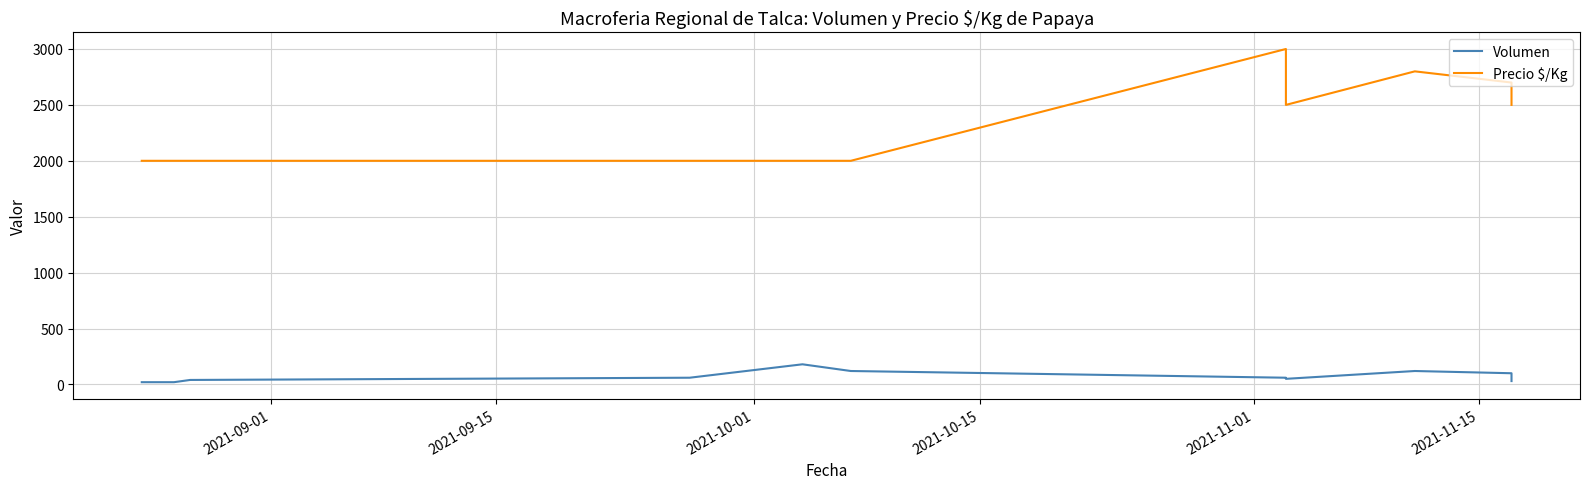

The Precio $/Kg series shows 2000 at 2021-09-01. True or false?

True